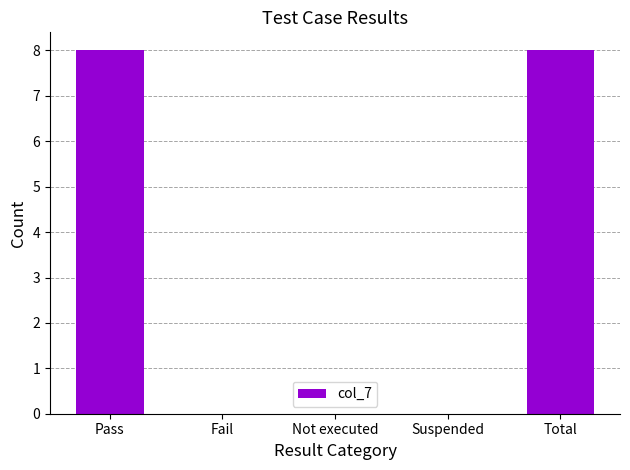

What value does the data have at Total?

8